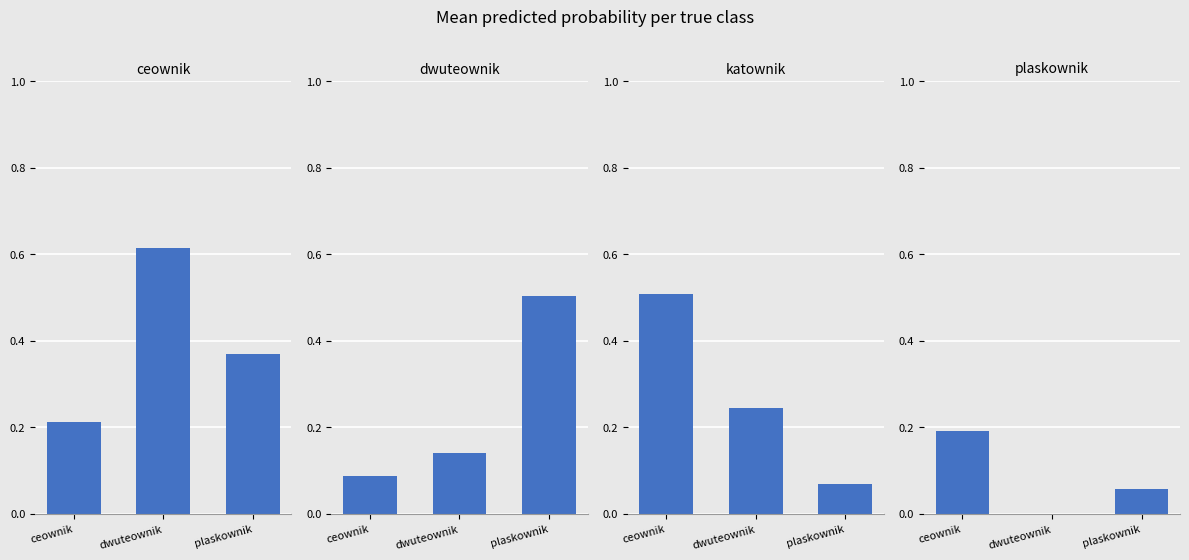

What is the label of the 3rd bar from the left?

plaskownik